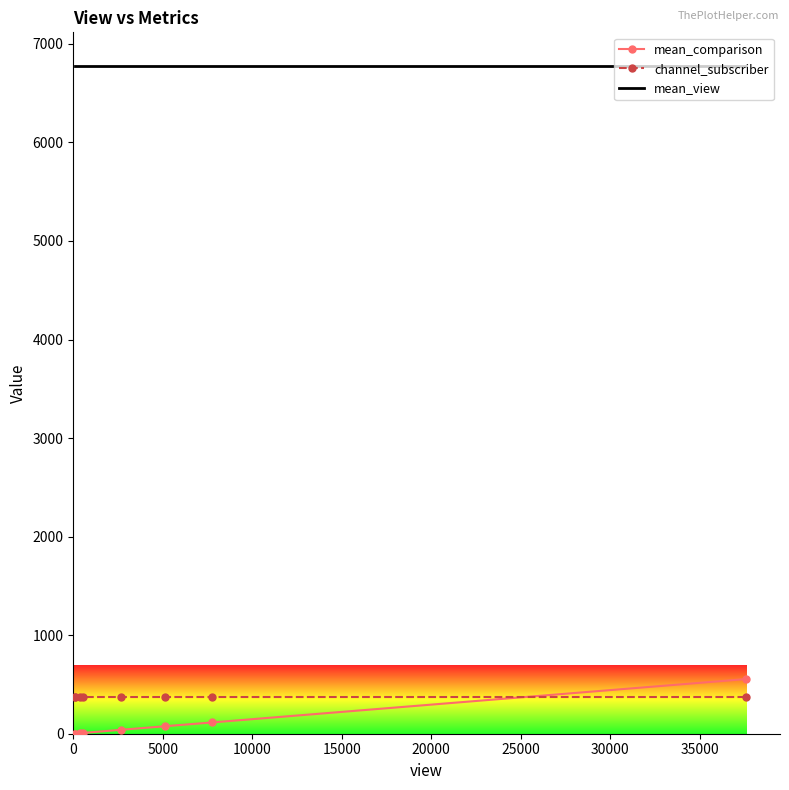

How many intersections are there between channel_subscriber and mean_comparison?

1